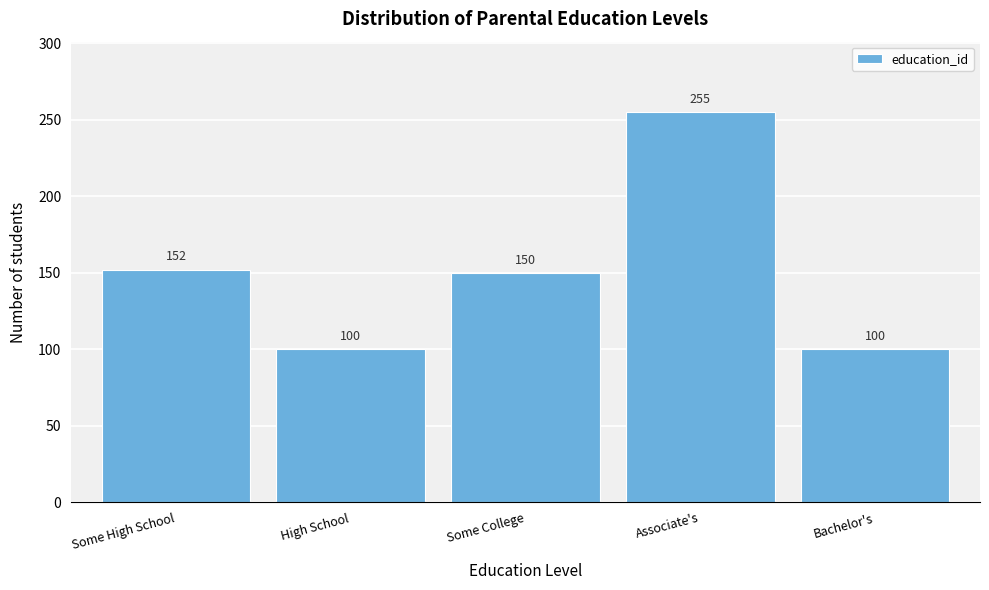

Reading left to right, what are all the values shown in this chart?

152	100	150	255	100